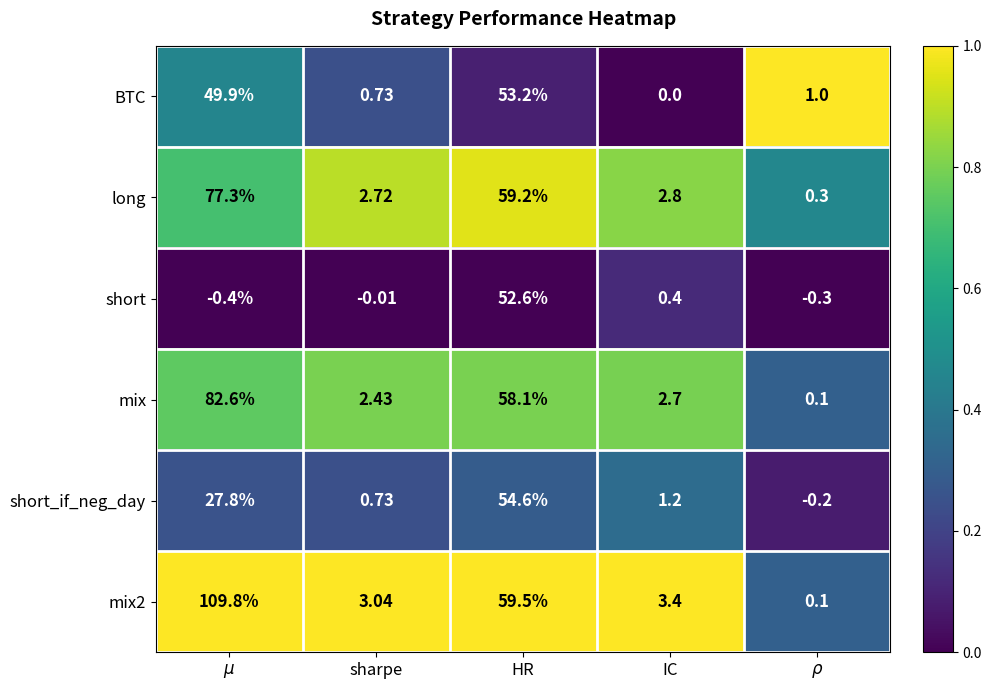

Which category has the highest value in the short_if_neg_day series?

HR